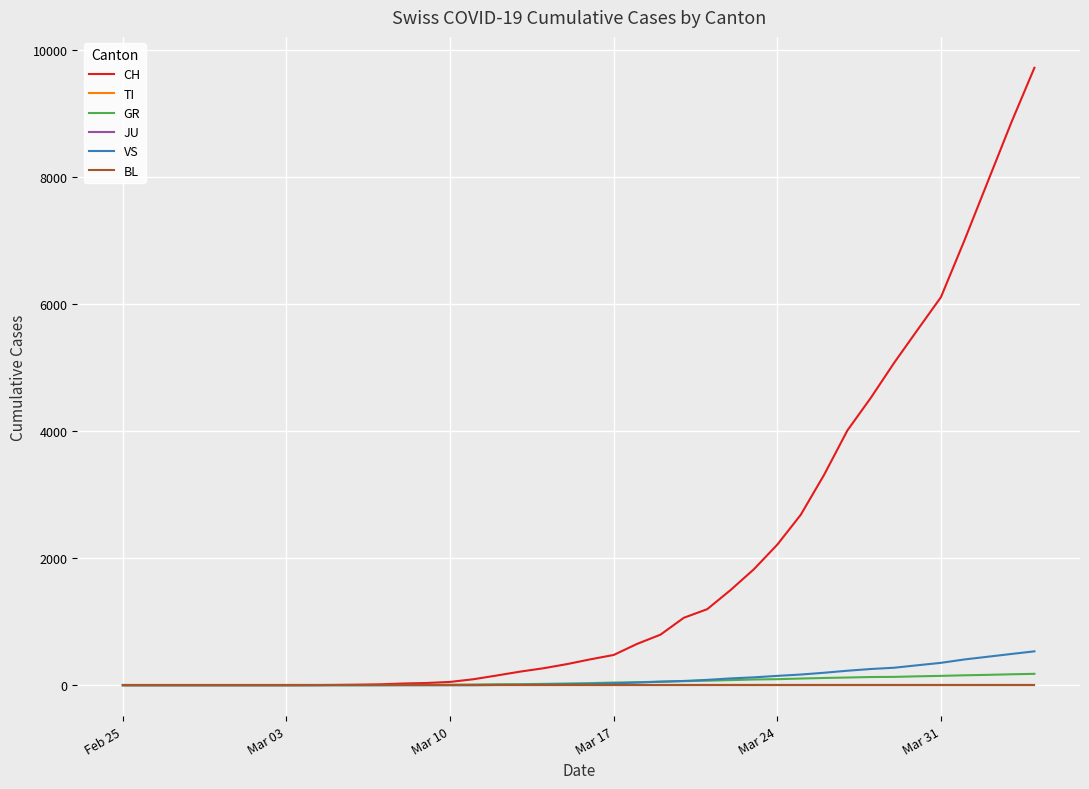

What is the difference between the second highest and second lowest values in the CH series?

8842